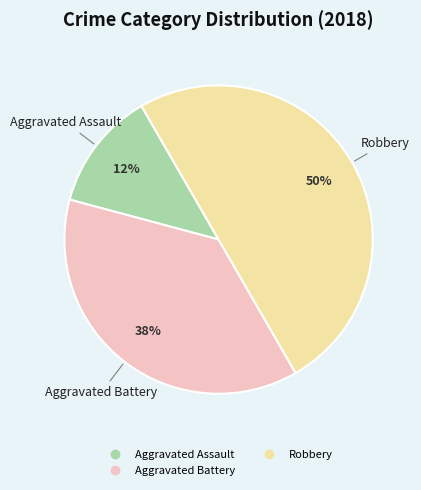

To the nearest percent, what is the average slice percentage?

33%